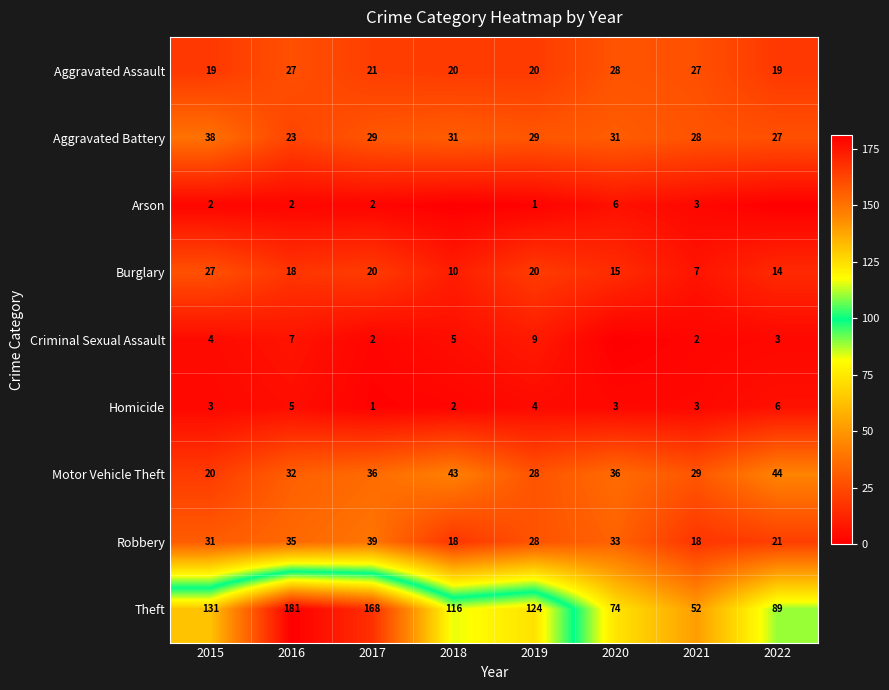

The Burglary series shows 21 at 2022. True or false?

False